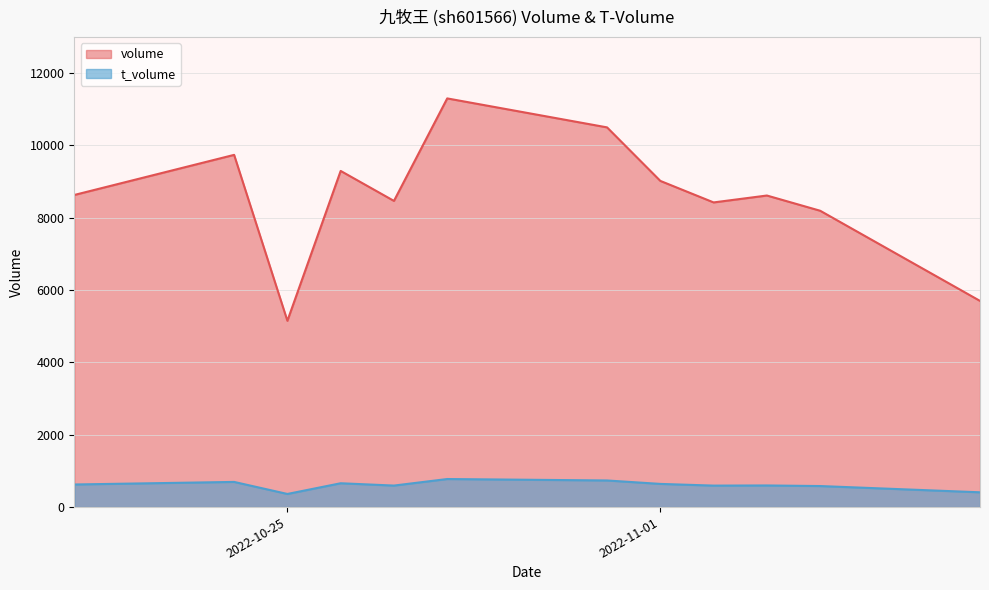

What are all the series names shown in the legend?

volume, t_volume